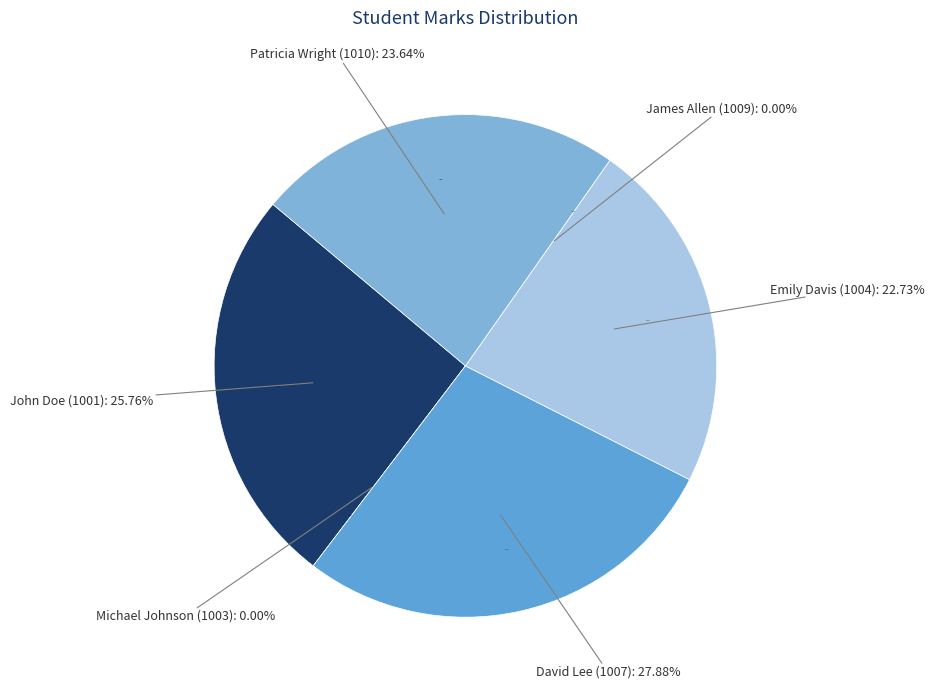

Does any single category account for the majority?

No